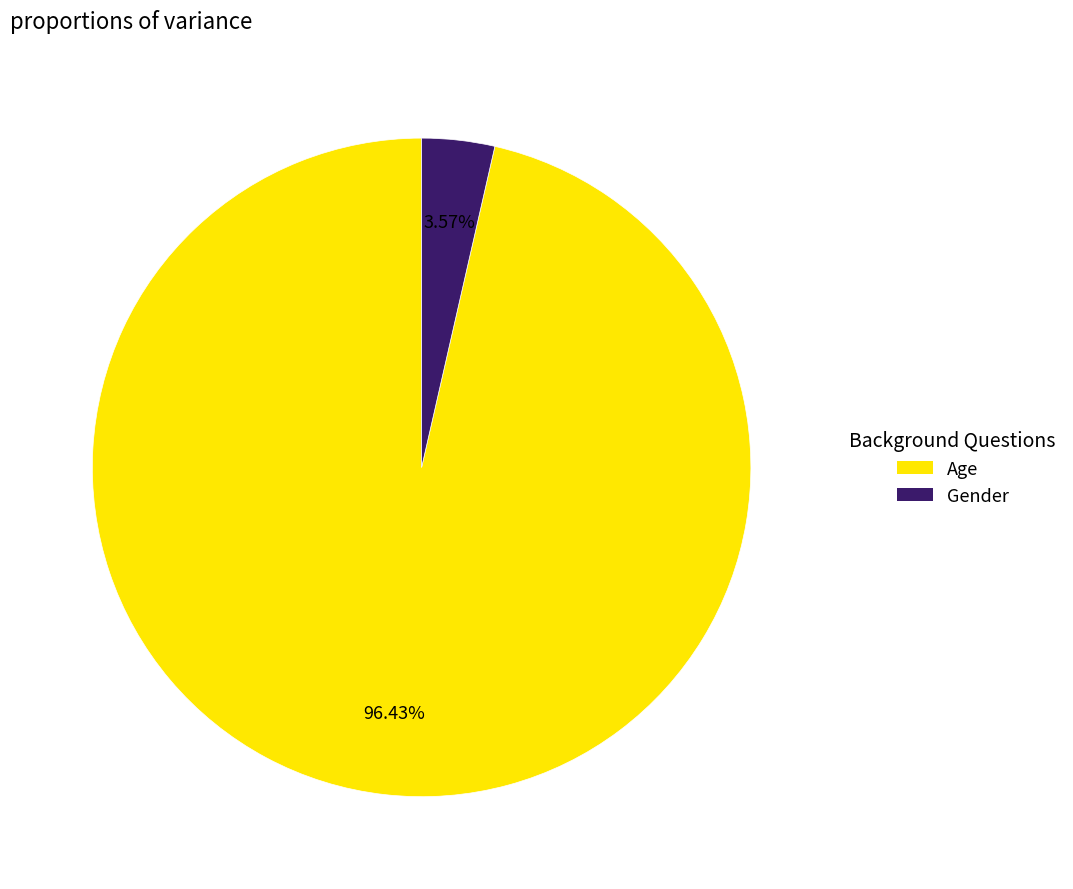

Which has a higher value, Age or Gender?

Age